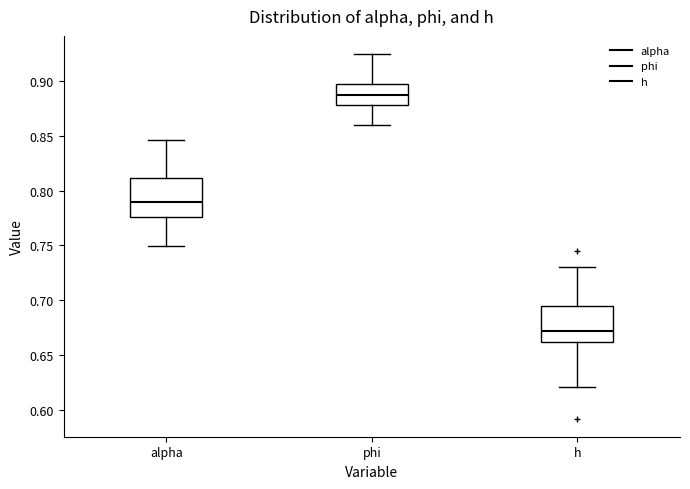

Reading left to right, transcribe this box plot: for each box, give where its median line is, the range the box spans, and where its two whiskers end, as read against the y-axis. The values are not printed on the chart, so give them approximately, as read against the axis.

alpha: median 0.790, box 0.775 to 0.810, whiskers 0.750 to 0.845
phi: median 0.885, box 0.880 to 0.895, whiskers 0.860 to 0.925
h: median 0.670, box 0.660 to 0.695, whiskers 0.620 to 0.730